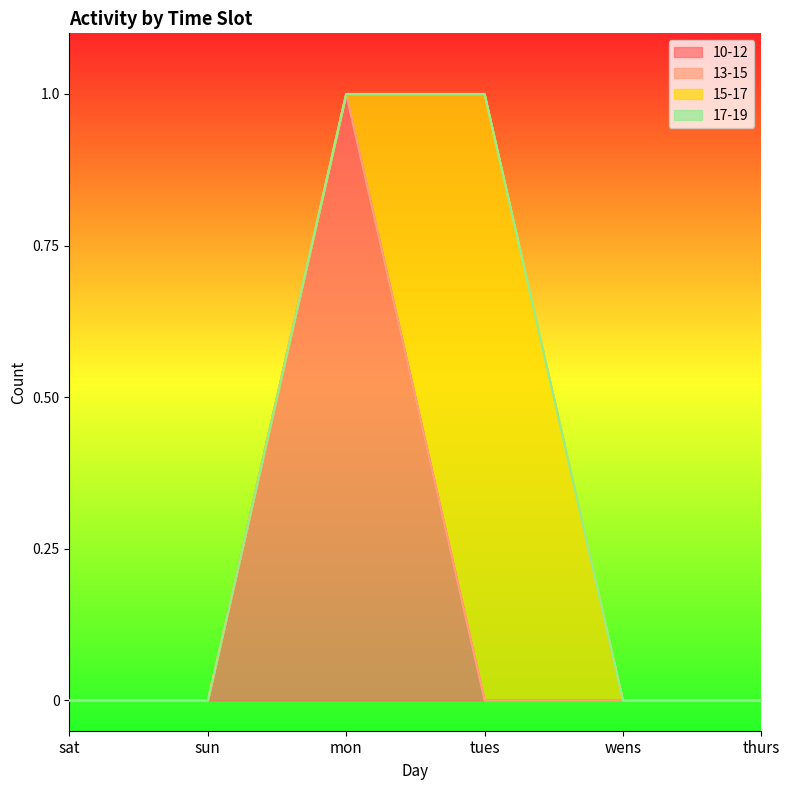

Which label corresponds to the smallest value in the chart?

sat